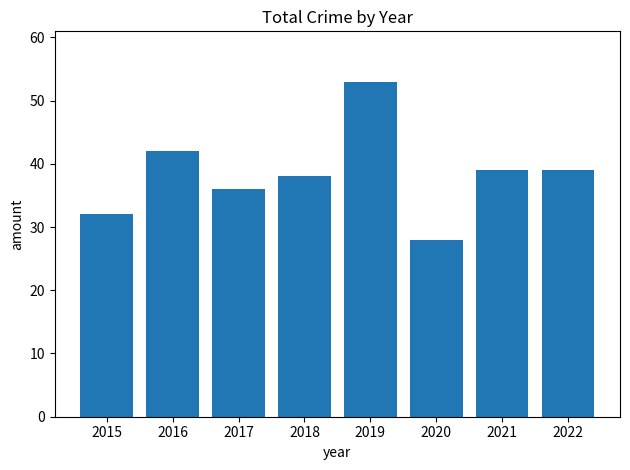

The value at 2018 is 38. True or false?

True